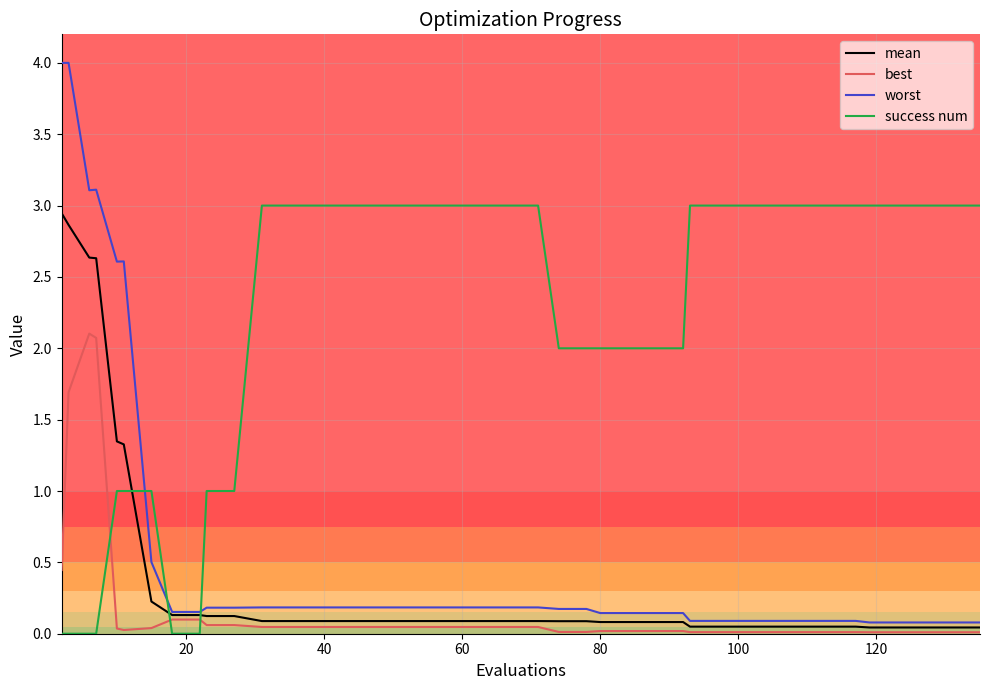

Which series has the largest total across all categories?

success num